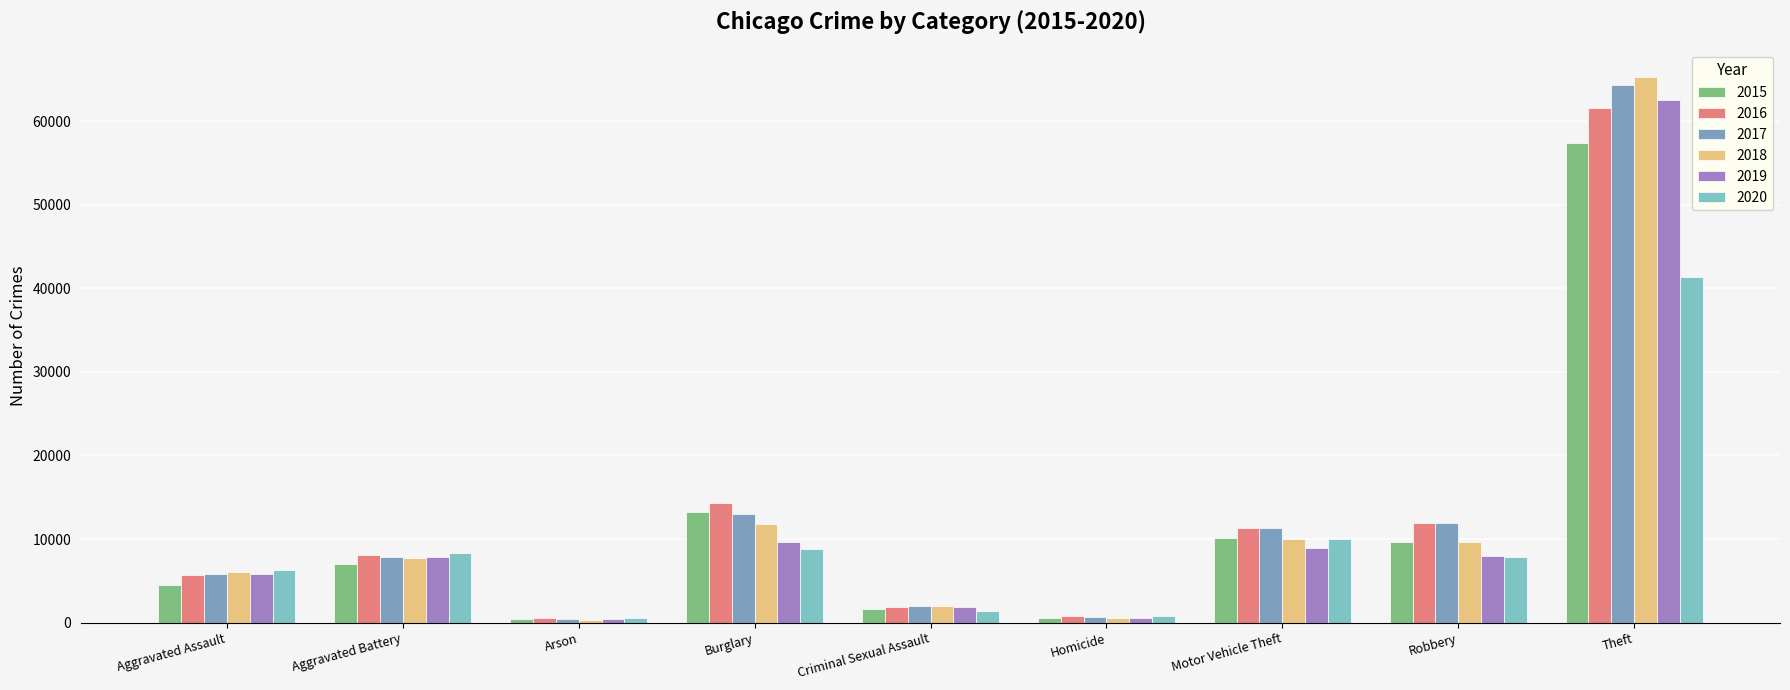

What is the maximum value for 2020?

41296